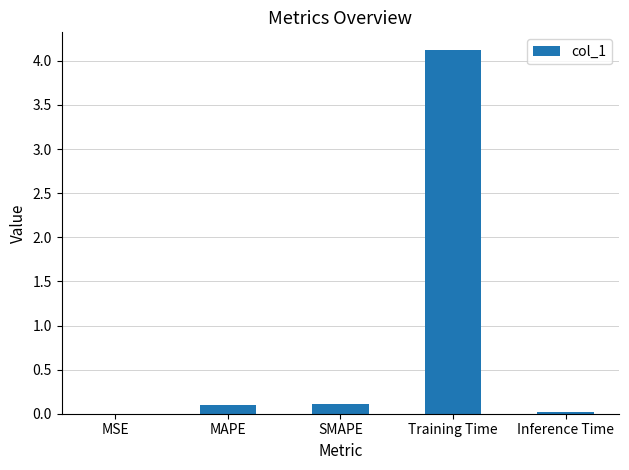

What is the change in value from MAPE to Training Time?

+4.0